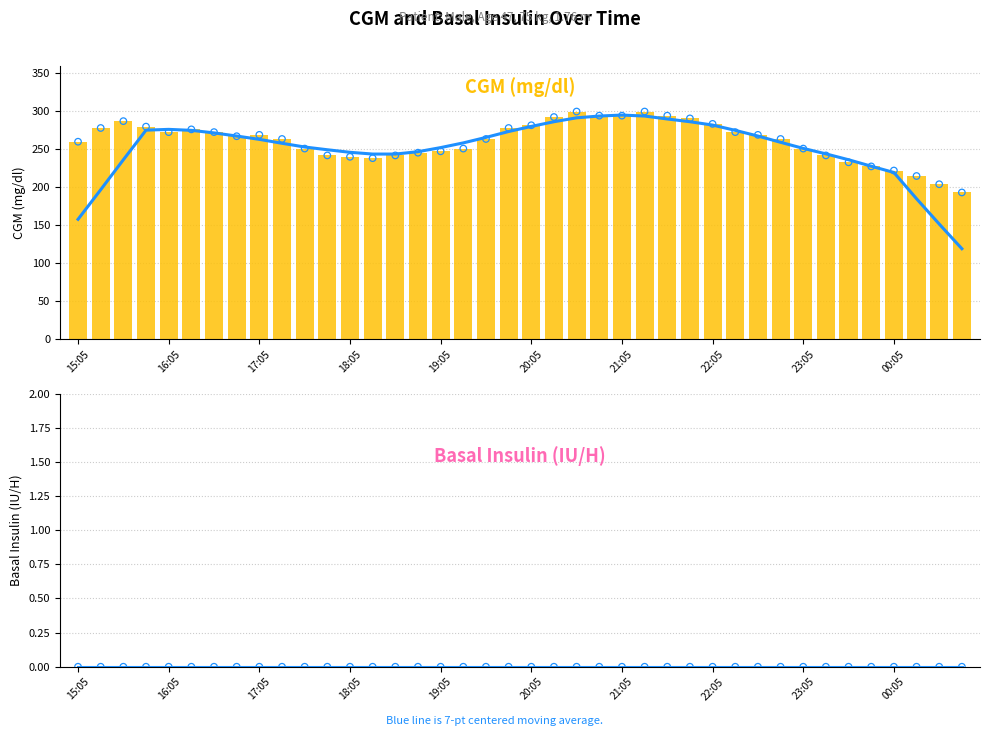

Which series has the largest Y range (max minus min)?

CGM (mg / dl)